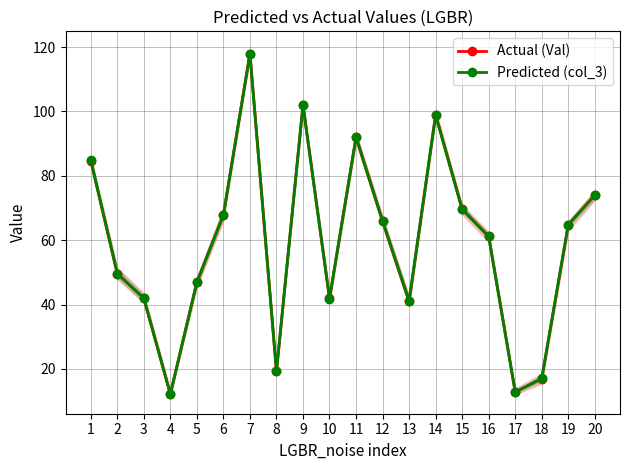

Where is the first local minimum for Predicted (col_3)?

4